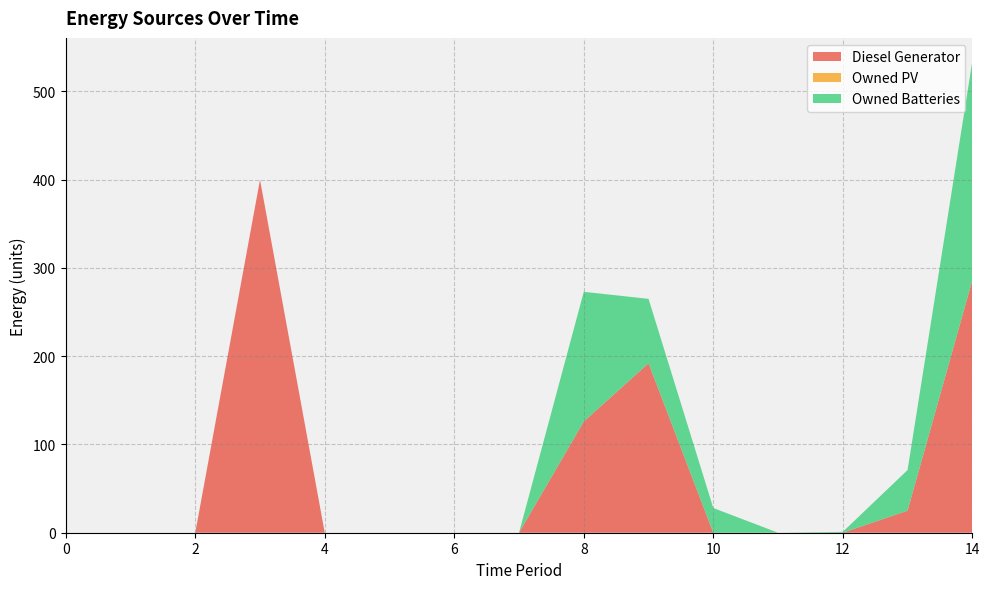

Which series has the largest total across all categories?

Diesel Generator